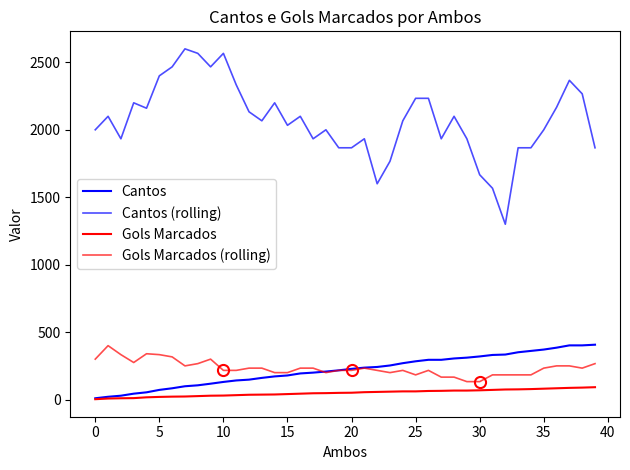

How many lines are shown in the chart?

4